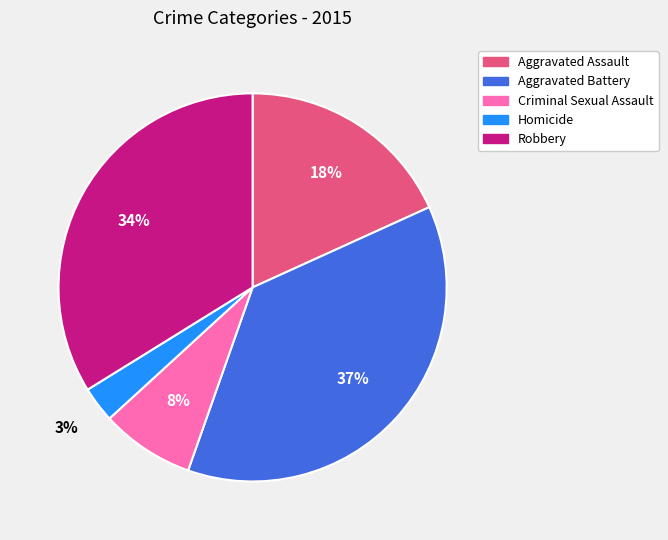

Does any single category account for the majority?

No